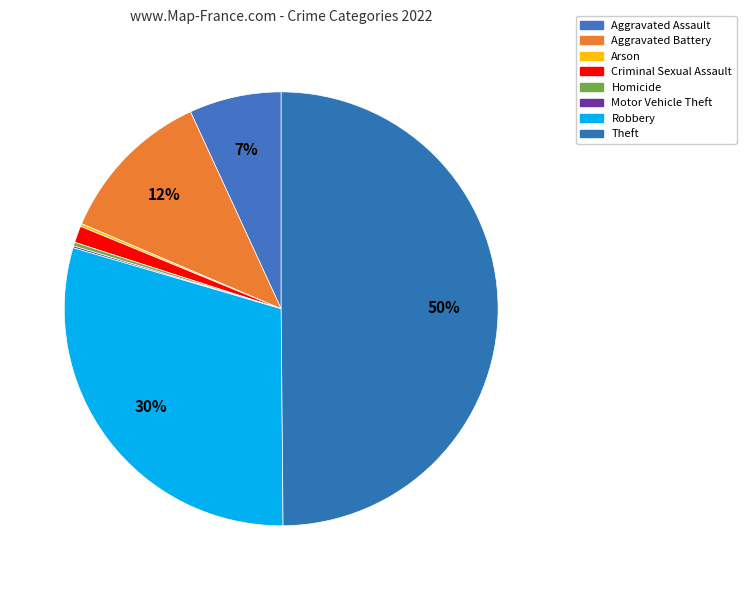

Is it true that Aggravated Battery is 26% of the pie?

False